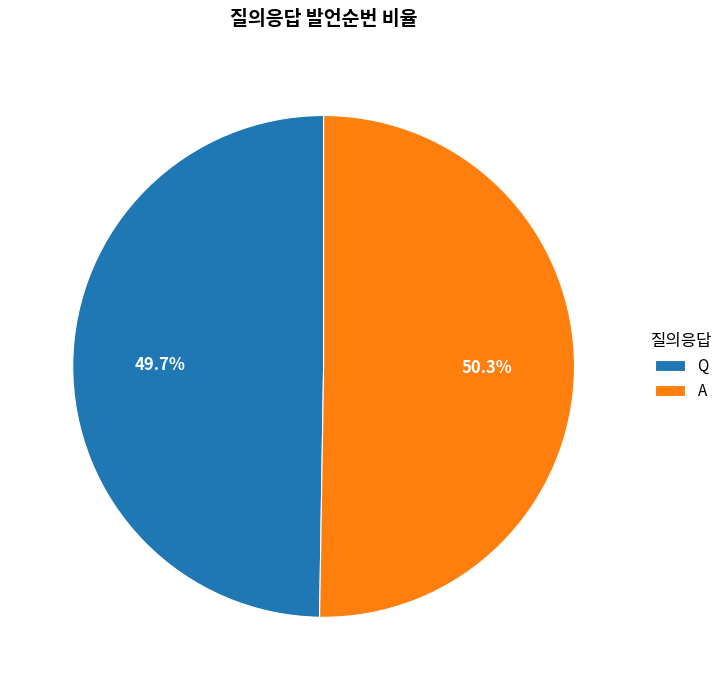

Is the sum of Q and A greater than half?

Yes